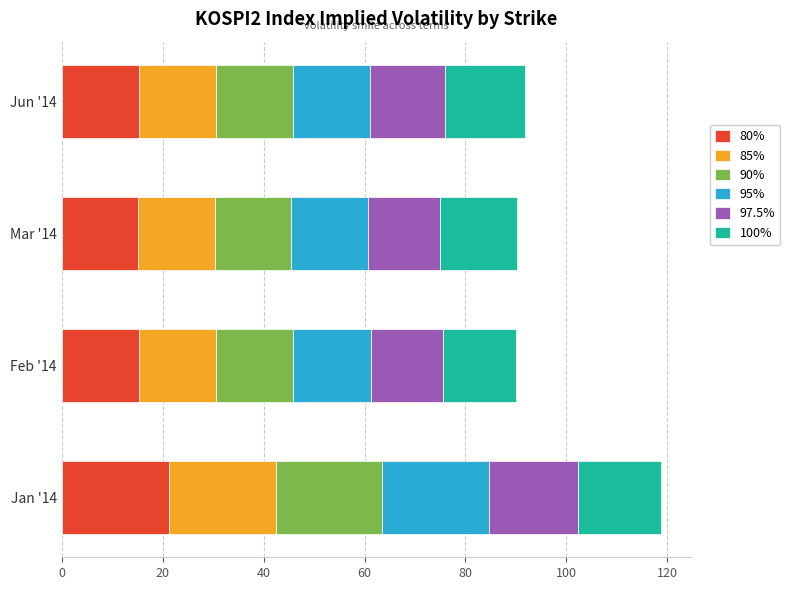

How many categories are shown in the chart?

4